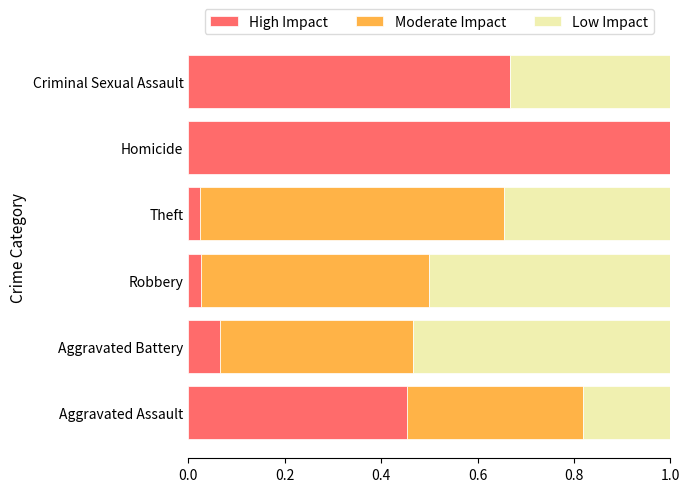

What is the highest value of the High Impact series?

1.0